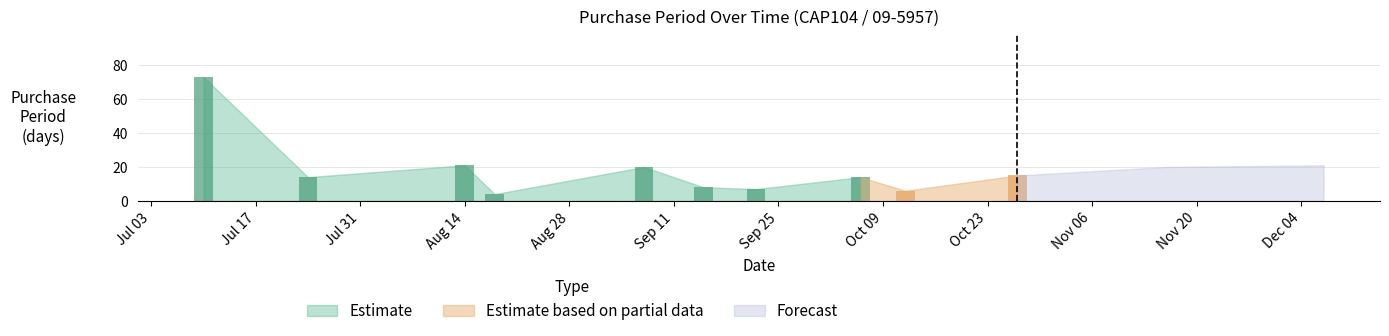

Reading left to right, extract all data points from this chart.

73	14	21	4	20	8	7	14	6	15	20	21